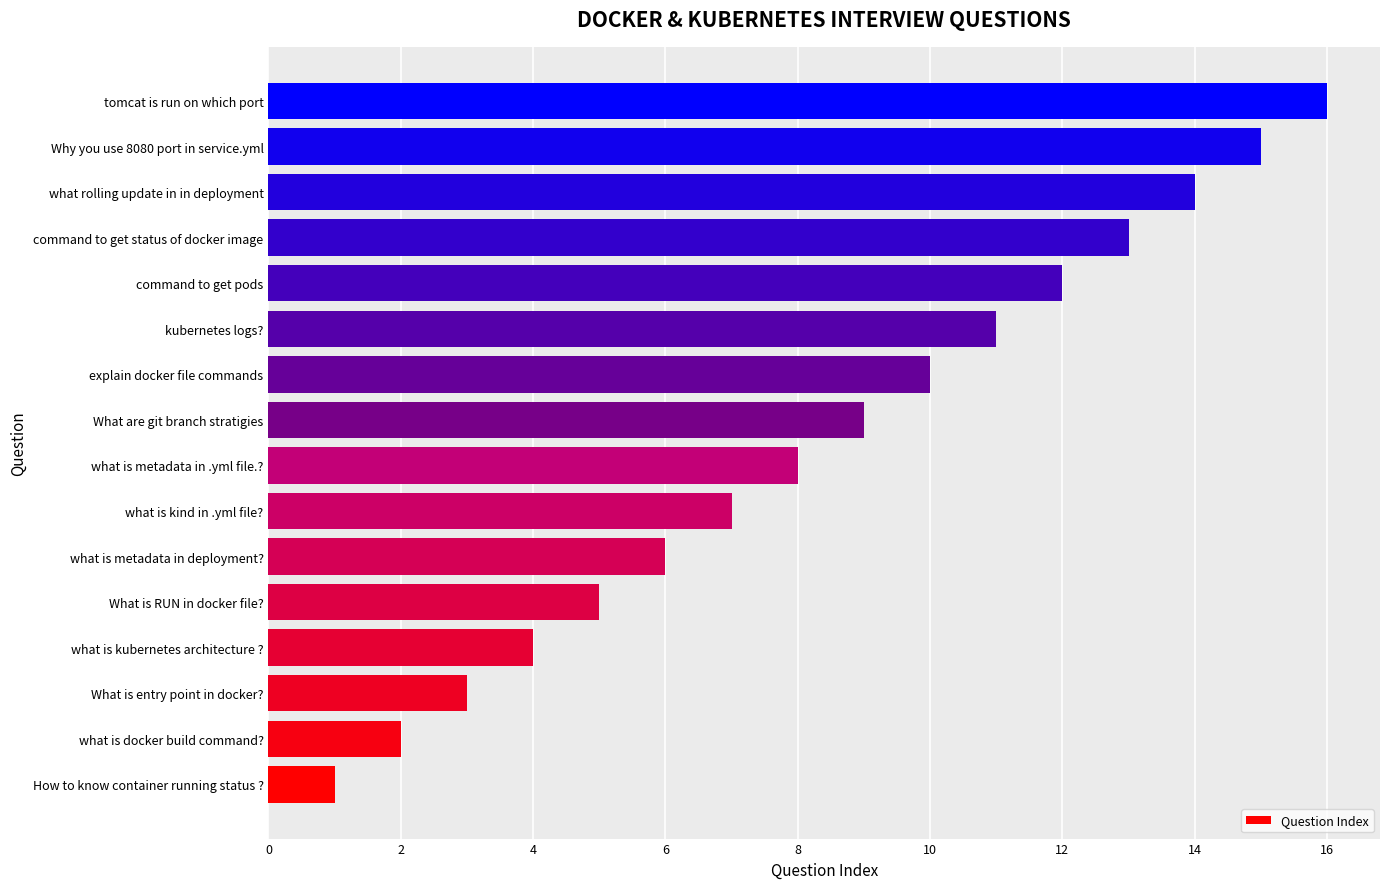

At which category does the chart reach its peak across all series?

tomcat is run on which port